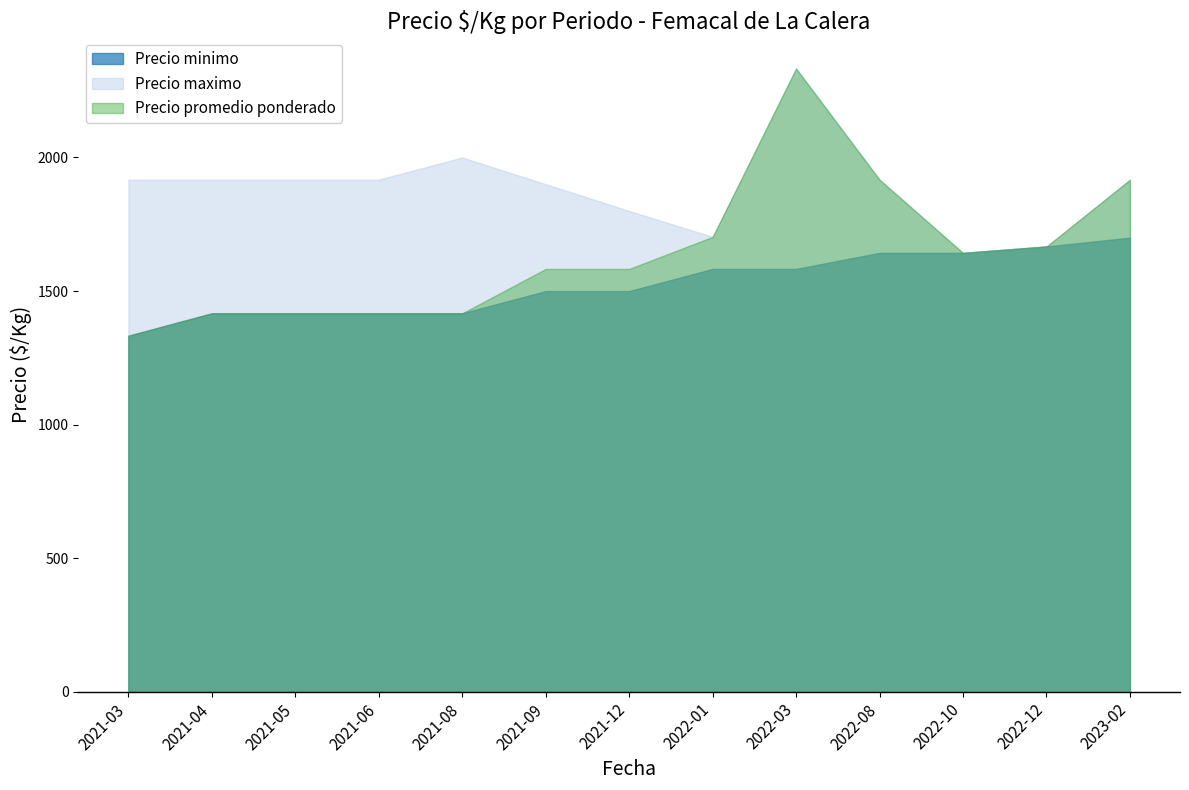

What is the label of the 6th point from the left?

2021-09